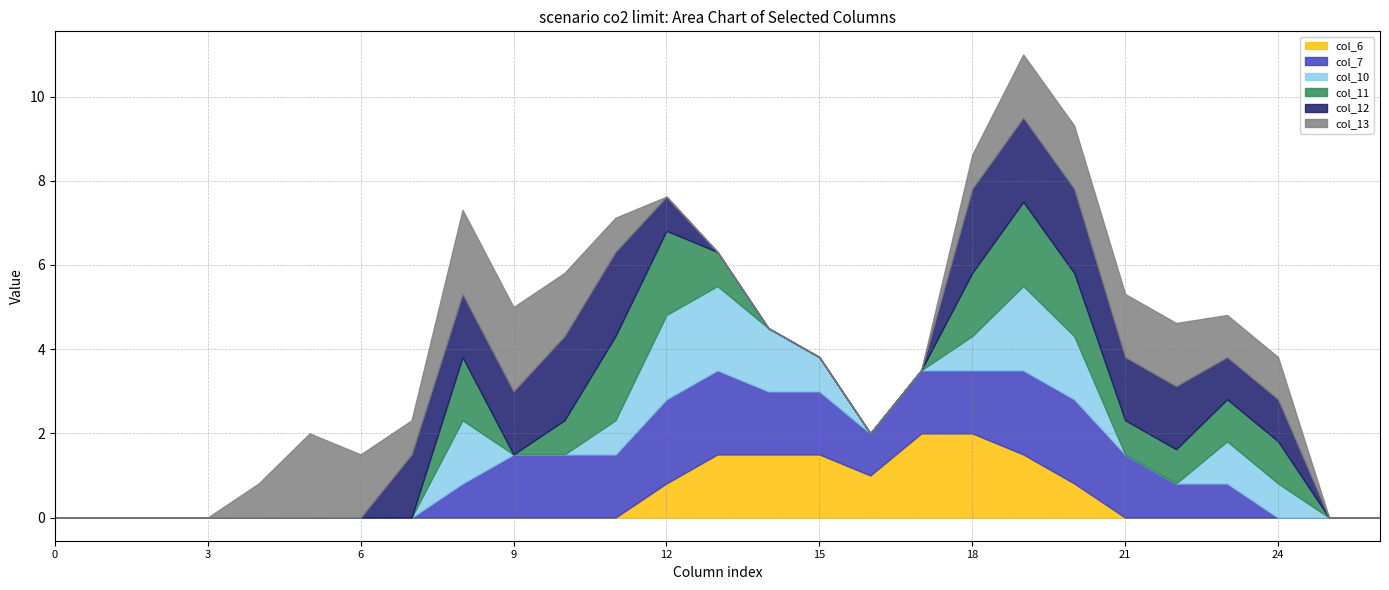

What is the difference between the second highest and minimum values in the col_12 series?

2.0